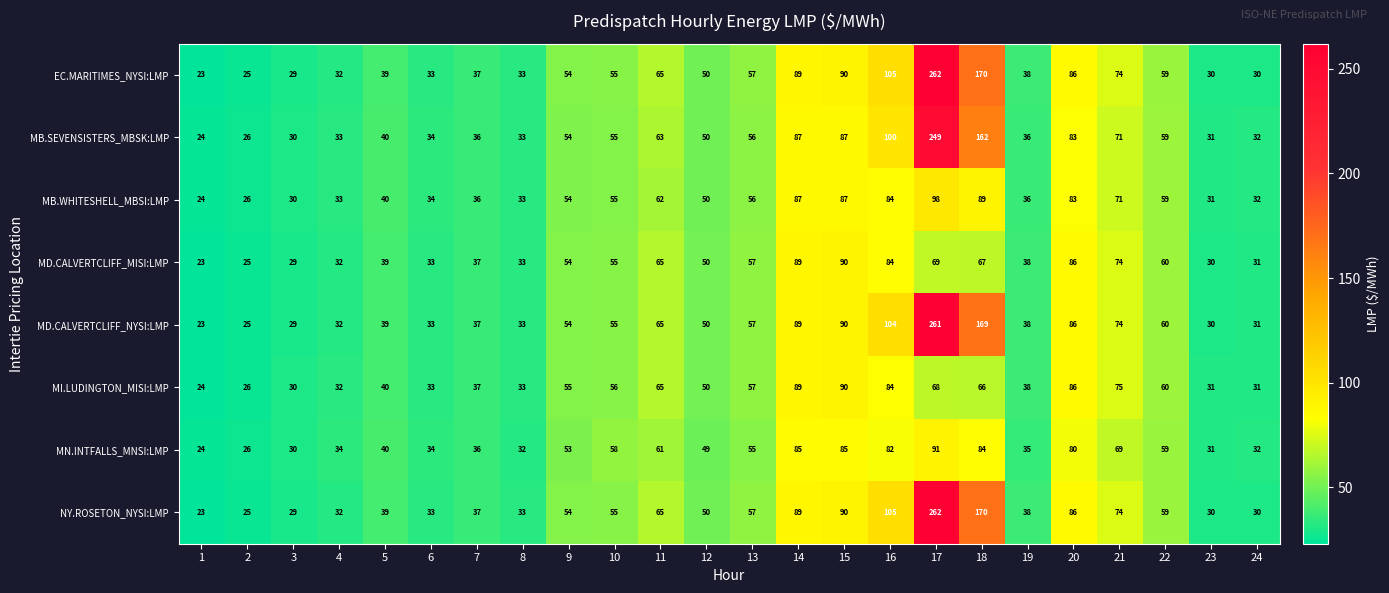

What is the difference between the maximum and second lowest values in the MN.INTFALLS_MNSI:LMP series?

65